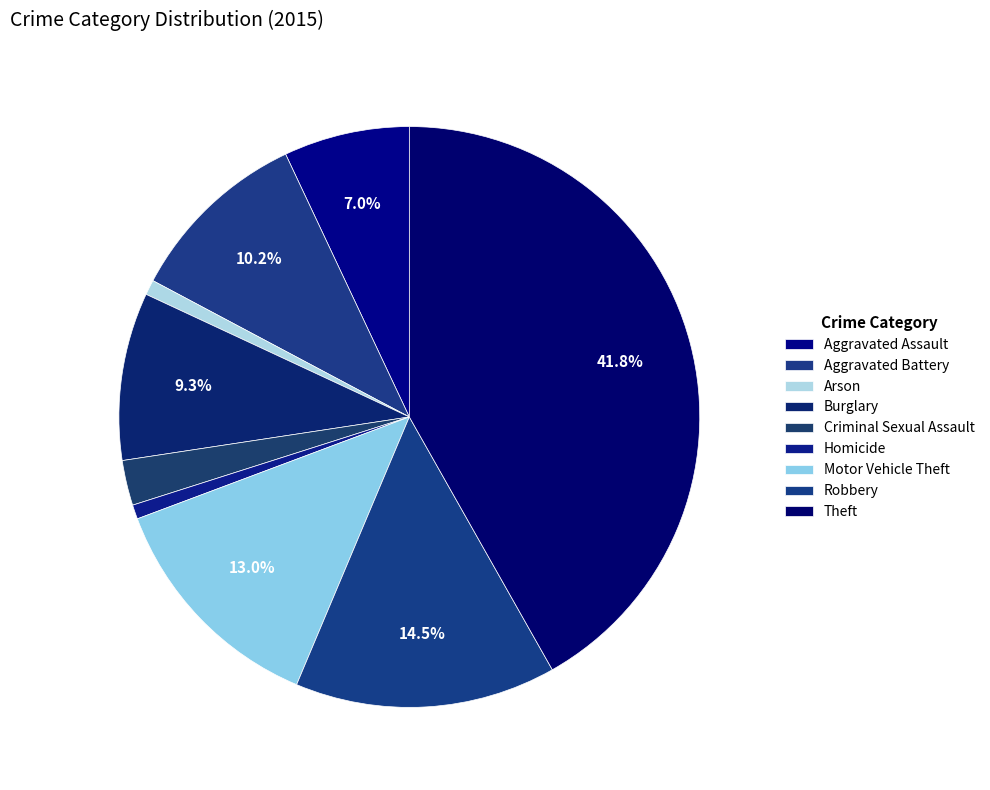

Which has a higher value, Criminal Sexual Assault or Motor Vehicle Theft?

Motor Vehicle Theft